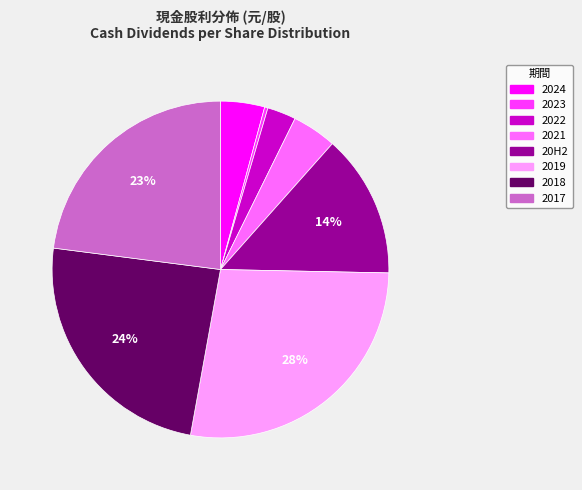

Do 2018 and 2017 together represent more than half of the pie?

No